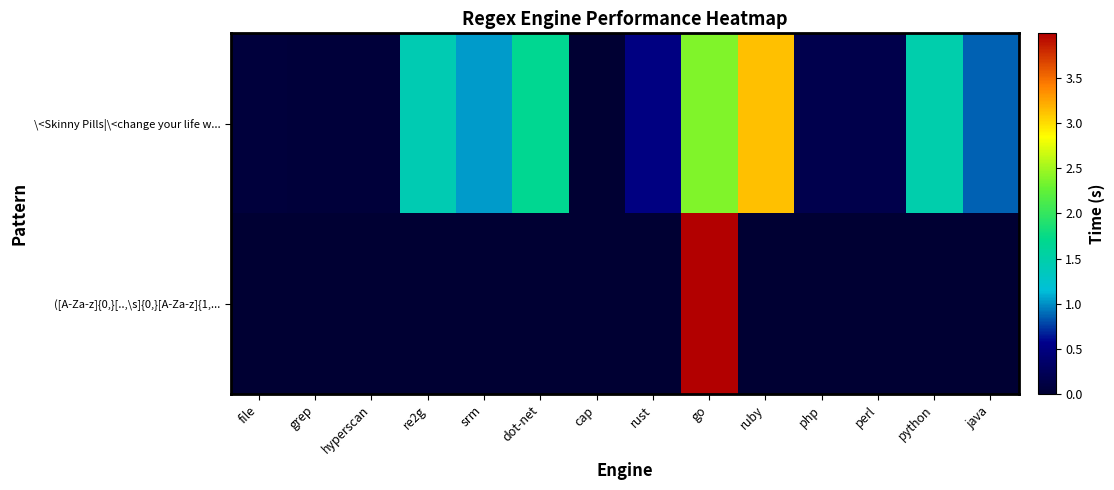

Reading left to right, list all the values displayed in this chart.

\<Skinny Pills|\<change your life w...: file=0.1	grep=0.1	hyperscan=0.1	re2g=1.4	srm=1.0	dot-net=1.7	cap=0.0	rust=0.5	go=2.4	ruby=3.1	php=0.2	perl=0.2	python=1.5	java=0.9
([A-Za-z]{0,}[..,\s]{0,}[A-Za-z]{1,...: file=0.0	grep=0.0	hyperscan=0.0	re2g=0.0	srm=0.0	dot-net=0.0	cap=0.0	rust=0.0	go=4.0	ruby=0.0	php=0.0	perl=0.0	python=0.0	java=0.0